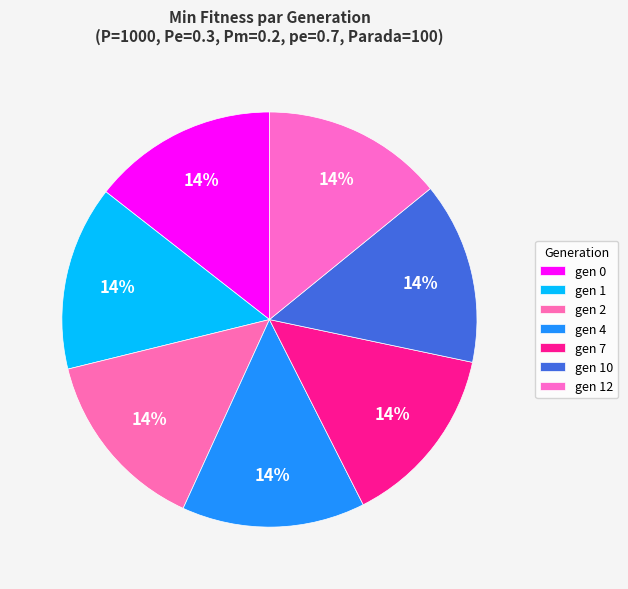

True or false: gen 2 accounts for 26% of the total.

False